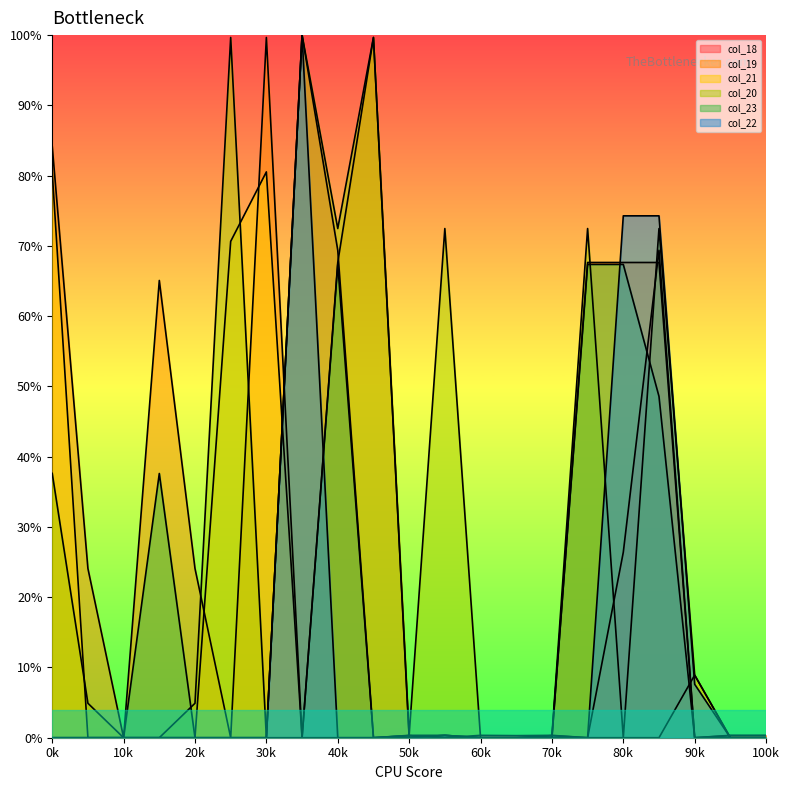

The value of col_18 at 70k is 0.3. True or false?

True